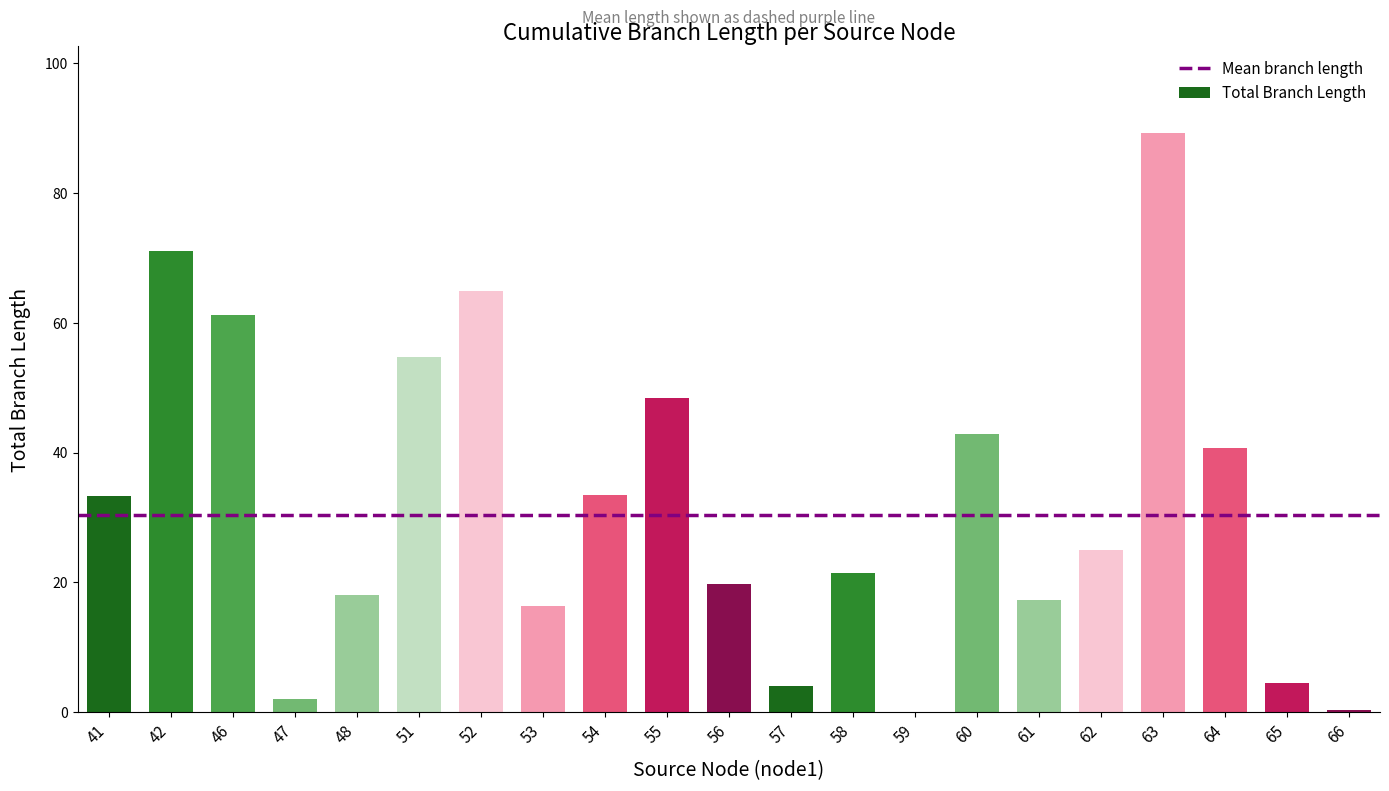

True or false: the data shows 71.0 at 42.

True